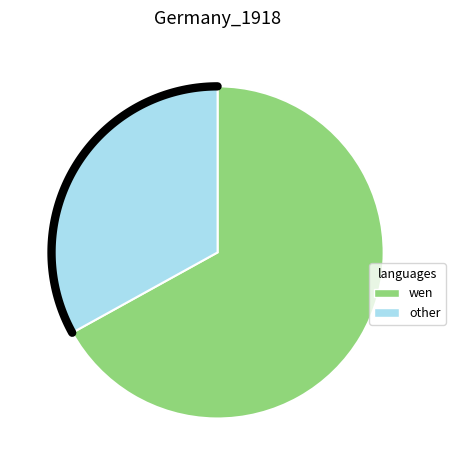

What percentage is NOT represented by 刑部杨郎中精于医术尝巳予疾于艰亟兹出守夔郡作诗赠之?

33.0%